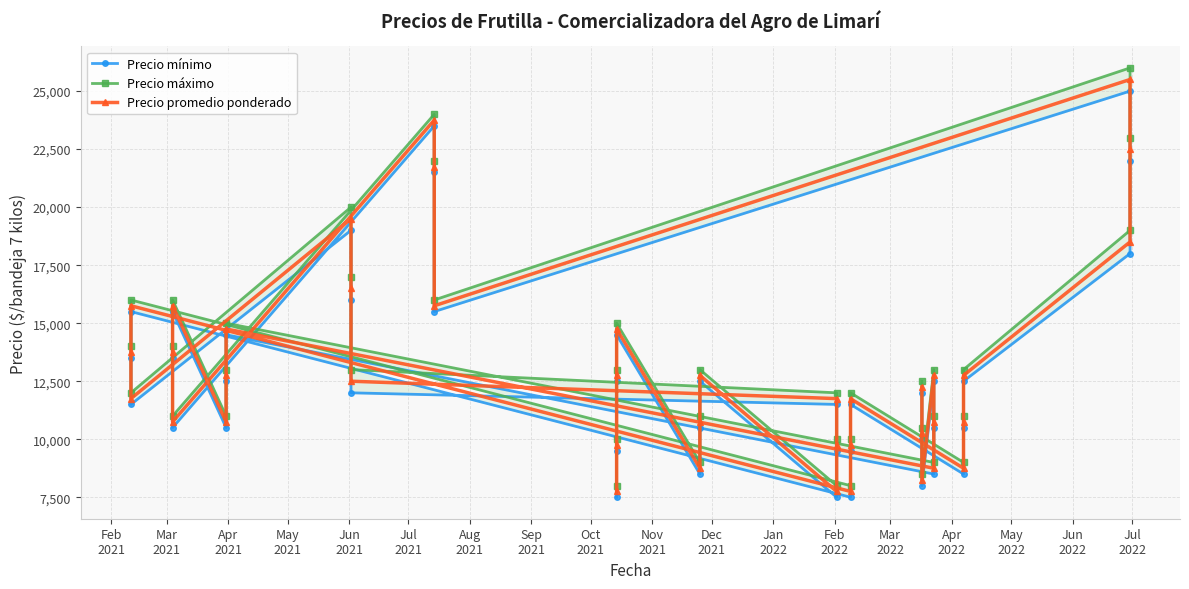

What are all the series names shown in the legend?

Precio mínimo, Precio máximo, Precio promedio ponderado